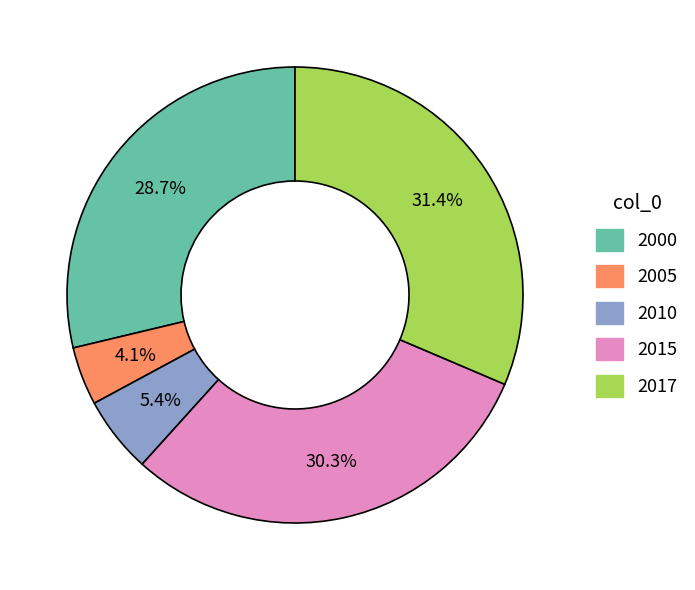

Rank the categories by value from lowest to highest.

4.1%, 5.4%, 28.7%, 30.3%, 31.4%